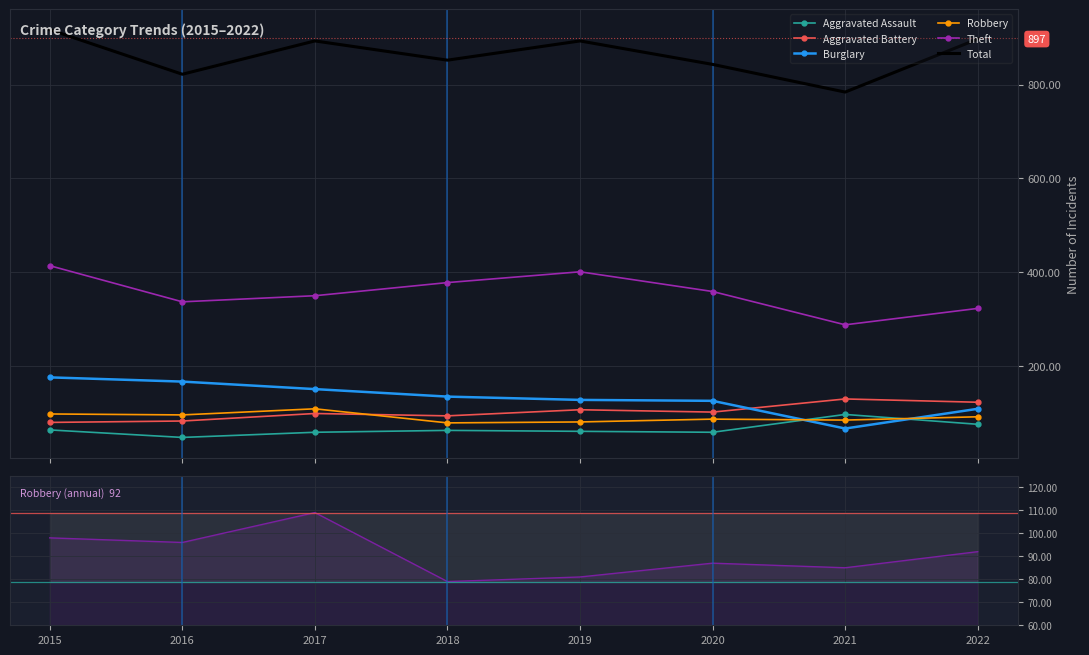

Where does the Aggravated Assault series first go above 63?

2015